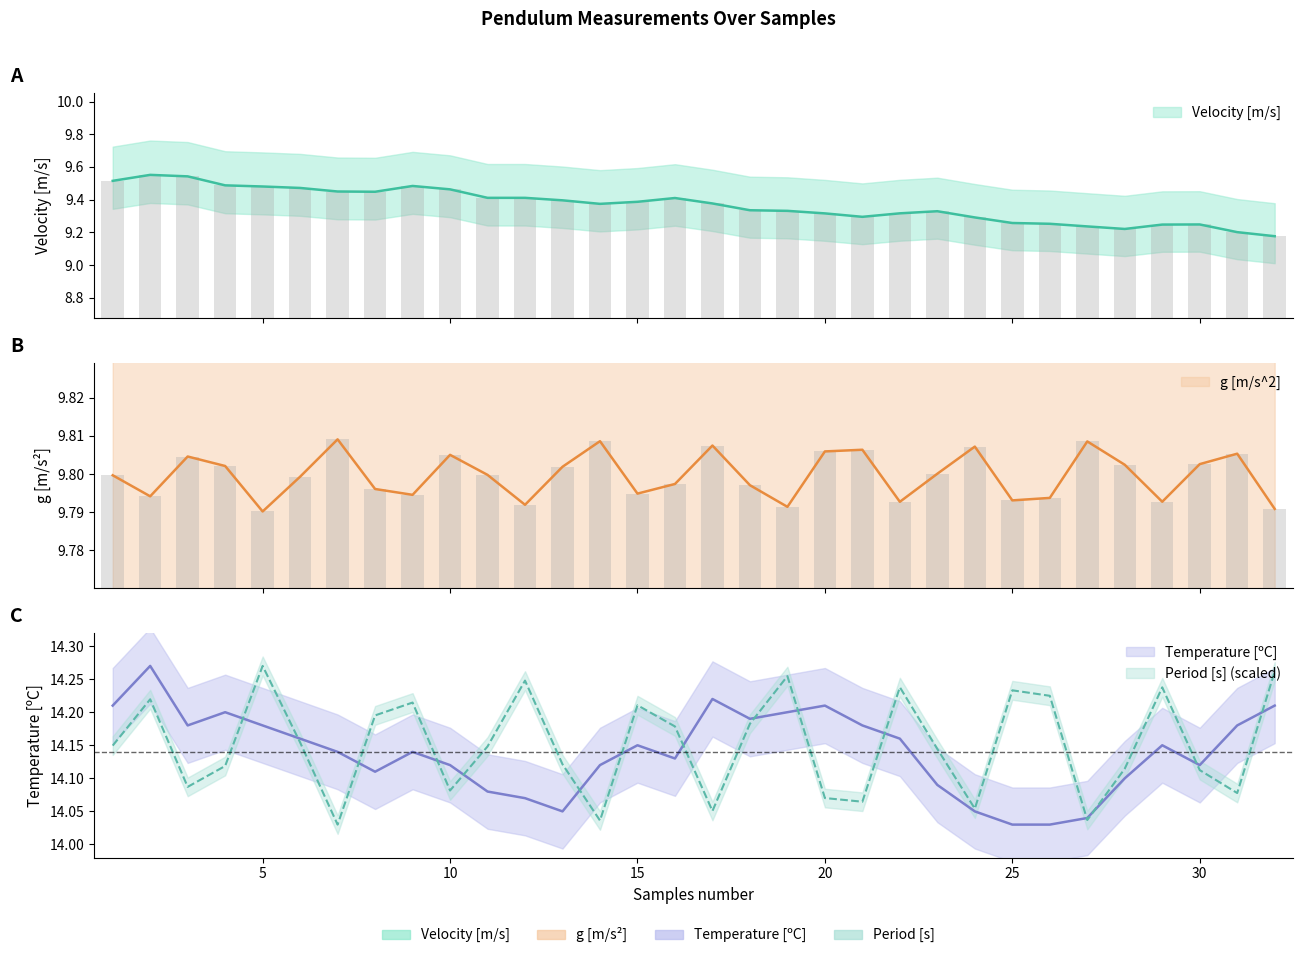

Where is Velocity [m/s] nearest to the value 9?

32